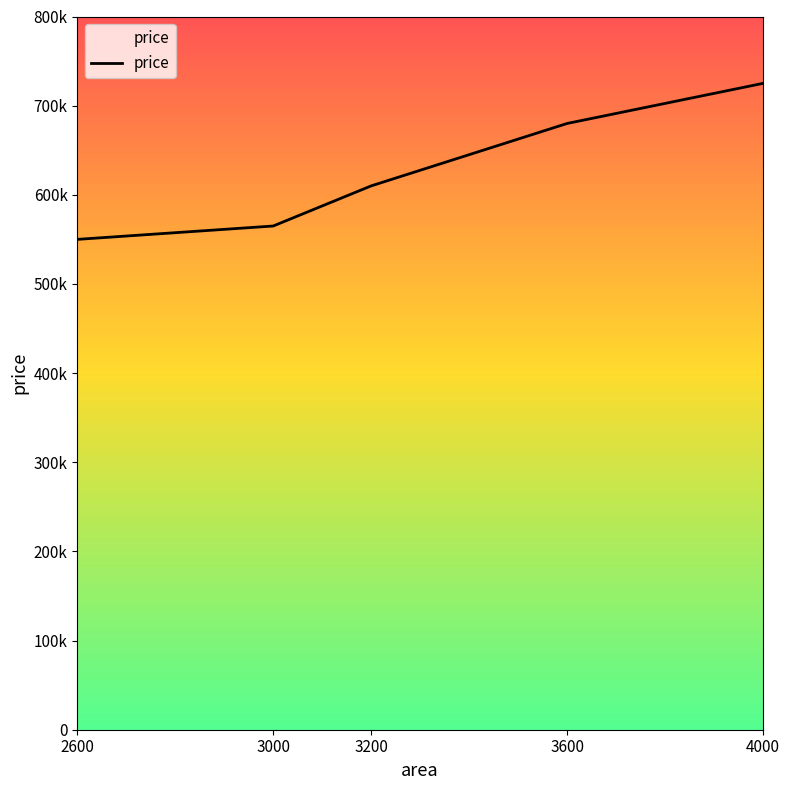

Is this an area chart (filled region under the line)?

Yes